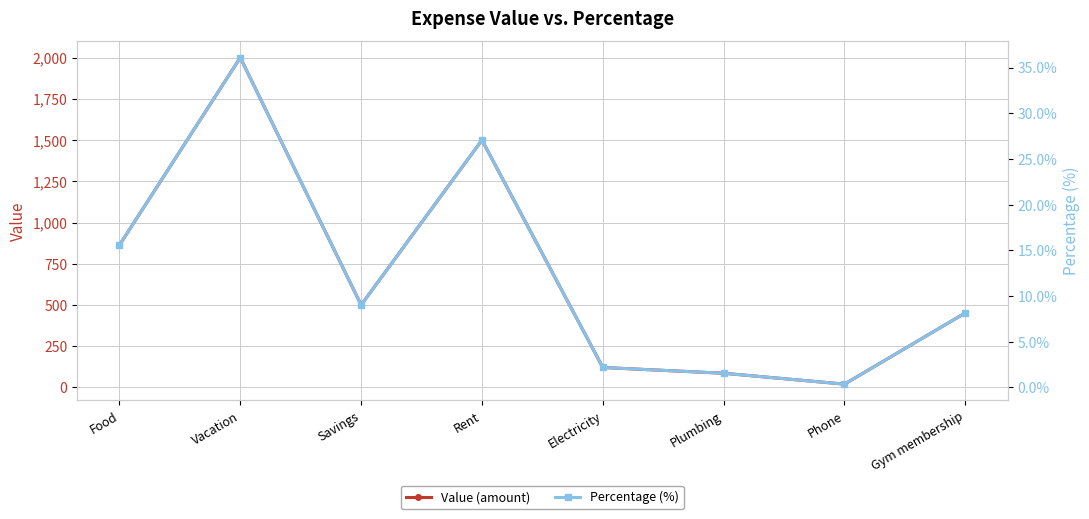

At Phone, list the series in order from smallest to largest.

Percentage (%), Value (amount)